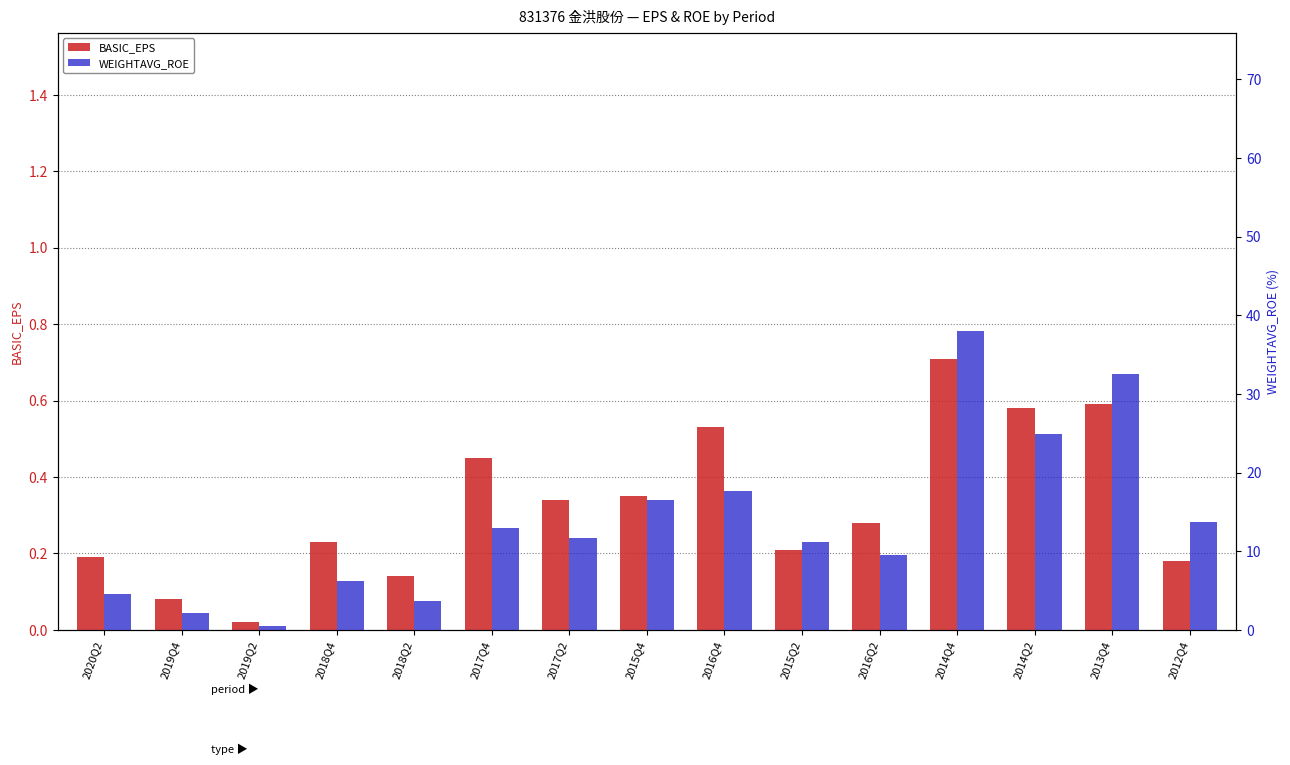

What is the difference between the second highest and second lowest values in the BASIC_EPS series?

0.5